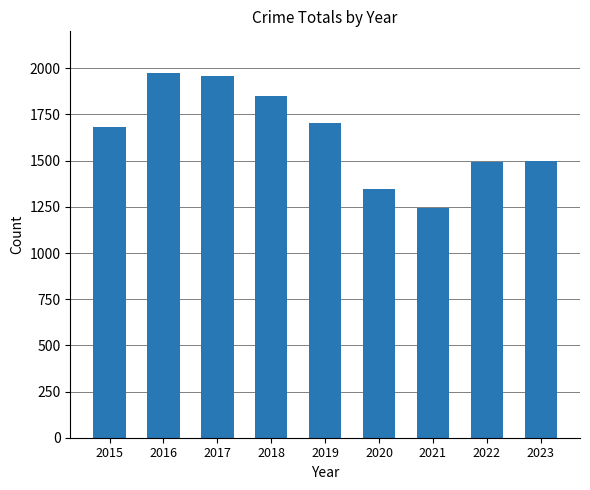

Is it true that the value at 2023 is 1496?

True